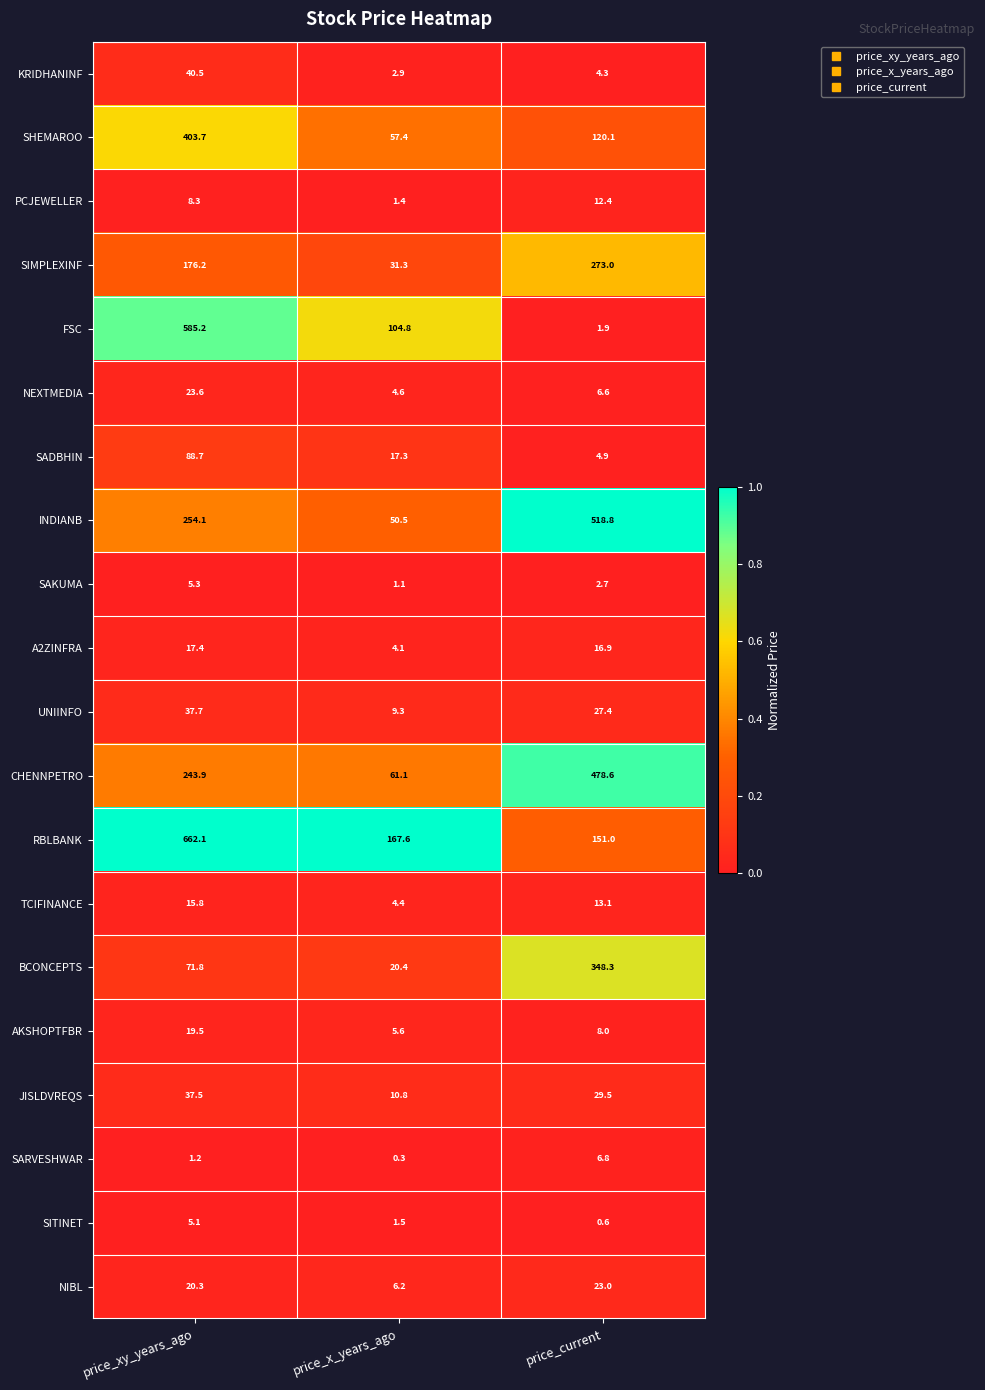

True or false: JISLDVREQS has a value of 10.8 at price_x_years_ago.

True